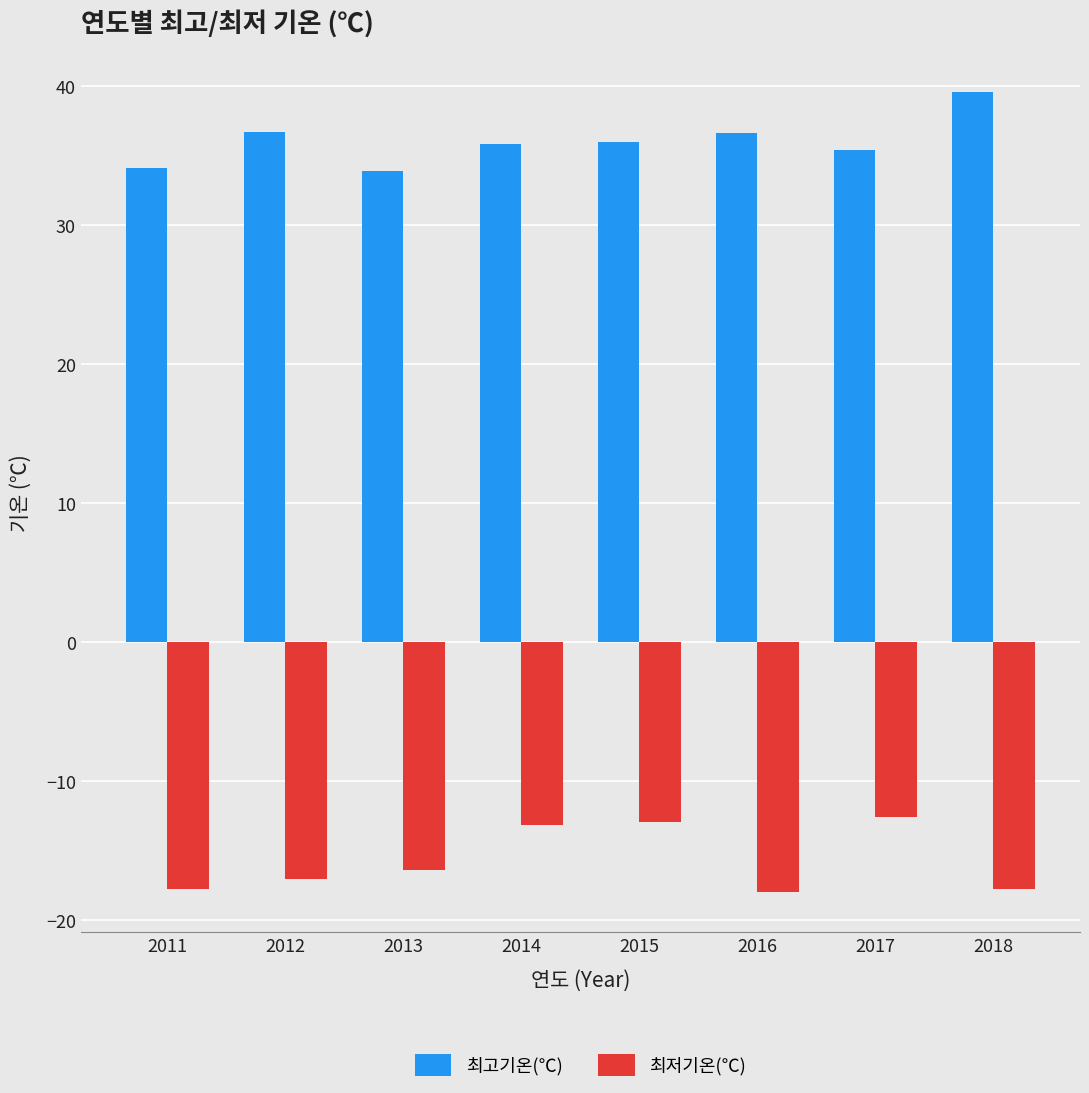

Does the chart contain stacked bars?

No